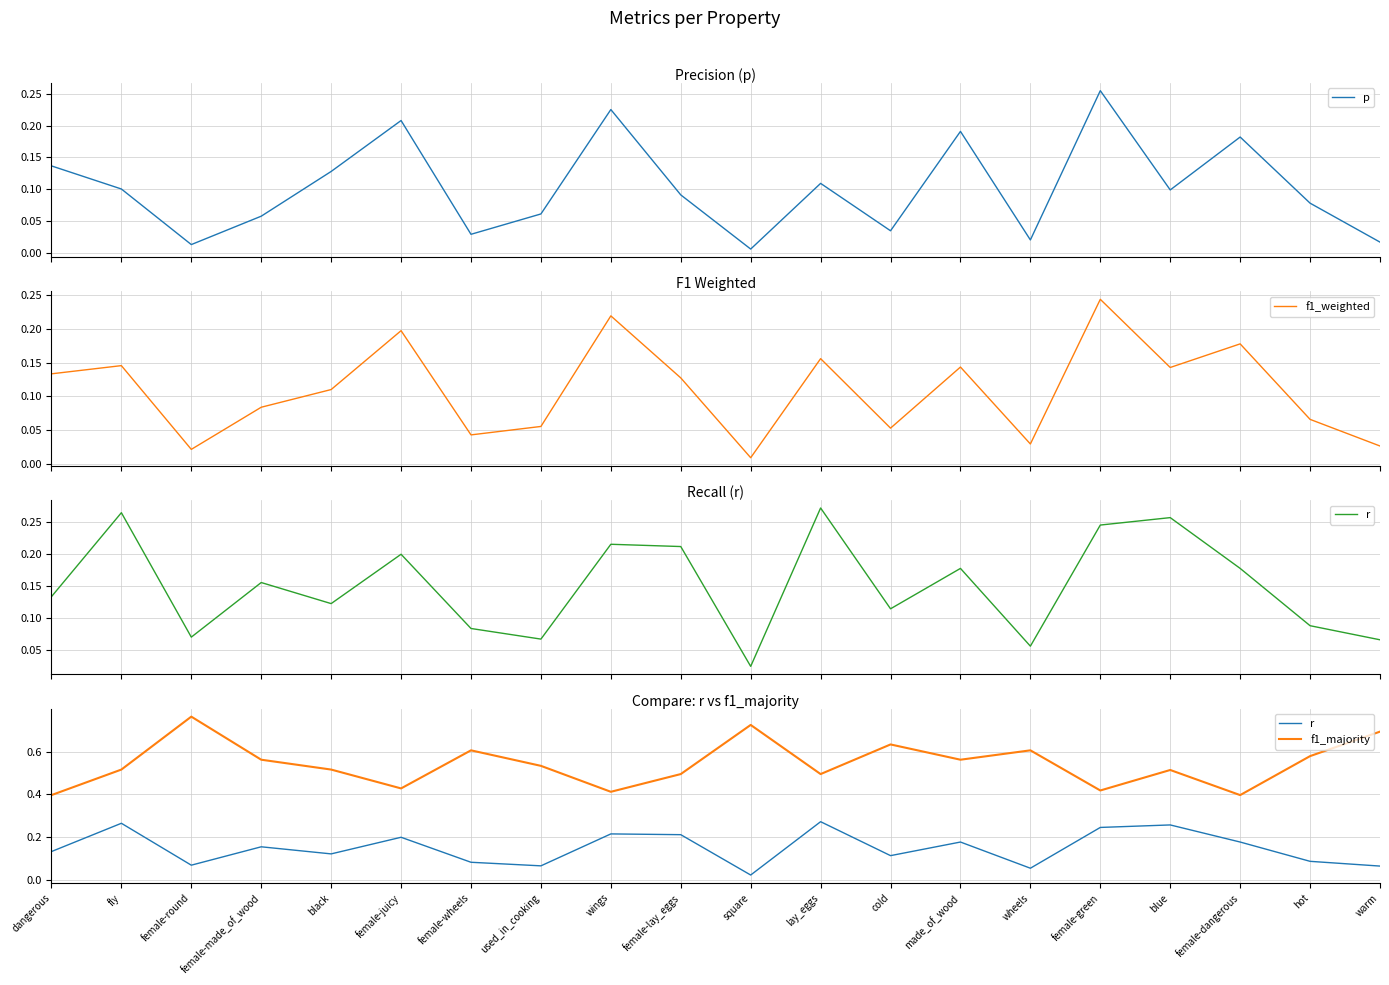

How many intersections are there between p and r?

11